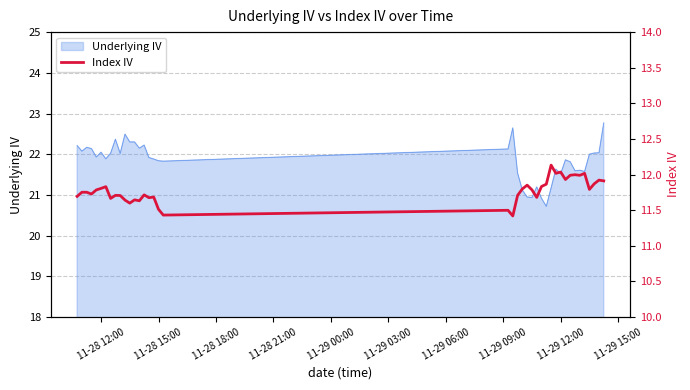

What is the highest value of the Underlying IV series?

22.8